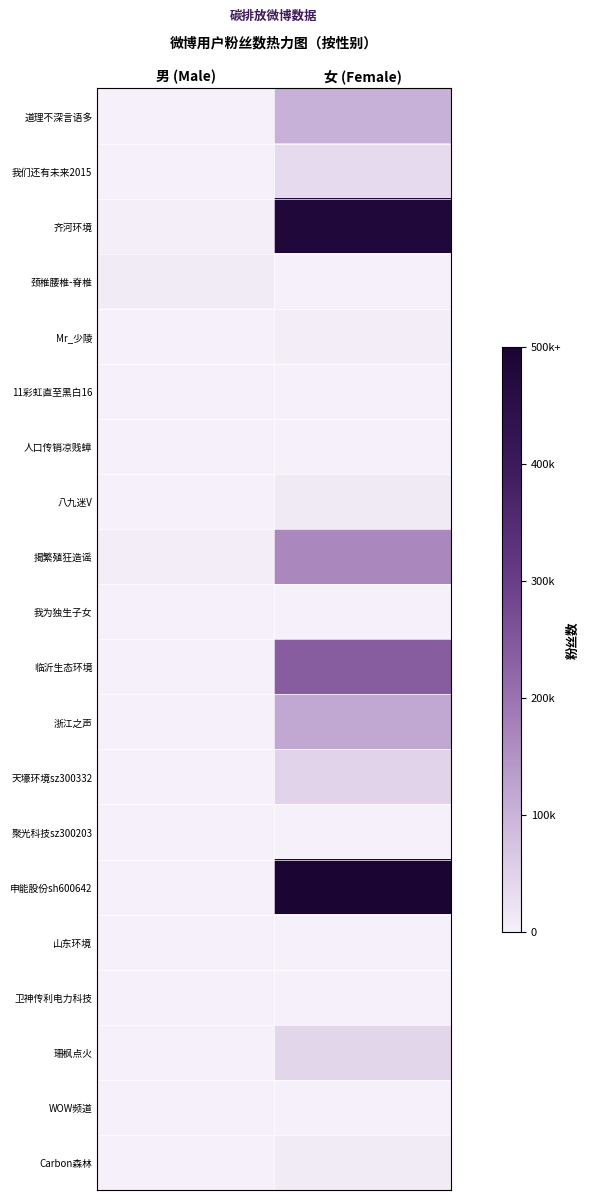

Which series changed the most between 男 (Male) and 女 (Female)?

申能股份sh600642